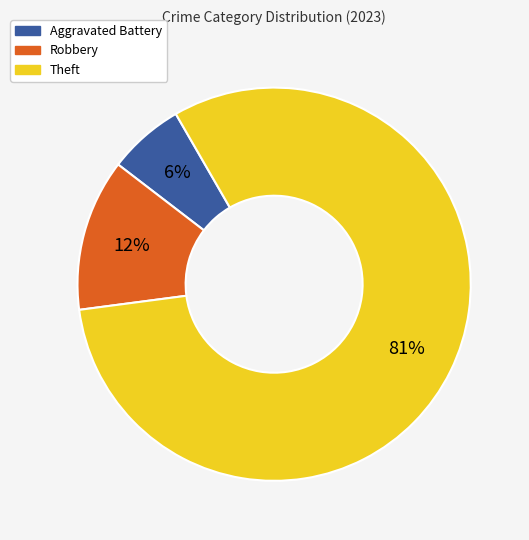

To the nearest percent, what is the difference between the Aggravated Battery and Robbery slice percentages?

6%